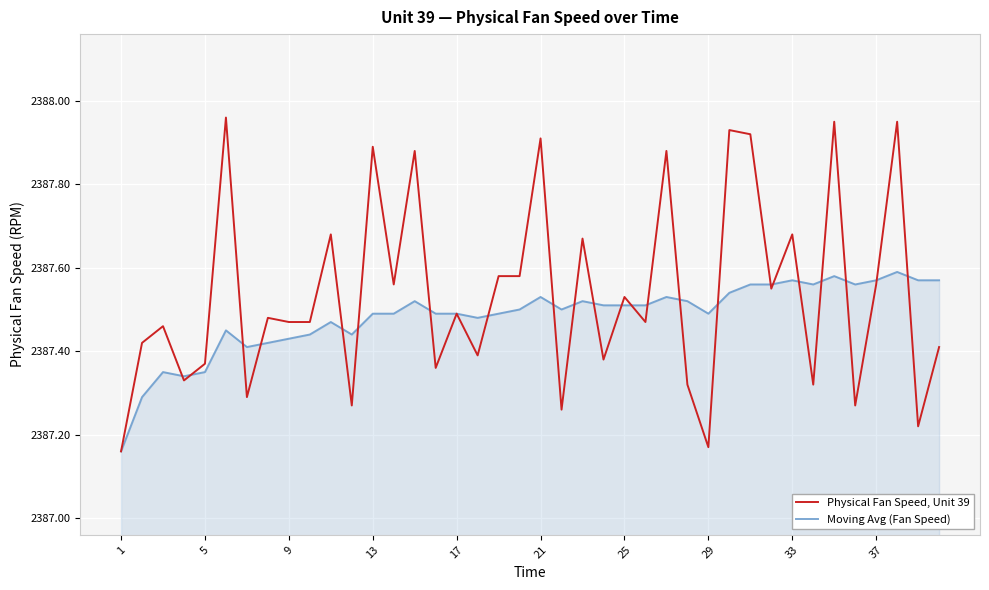

Which series has the largest range (max minus min)?

Physical Fan Speed, Unit 39